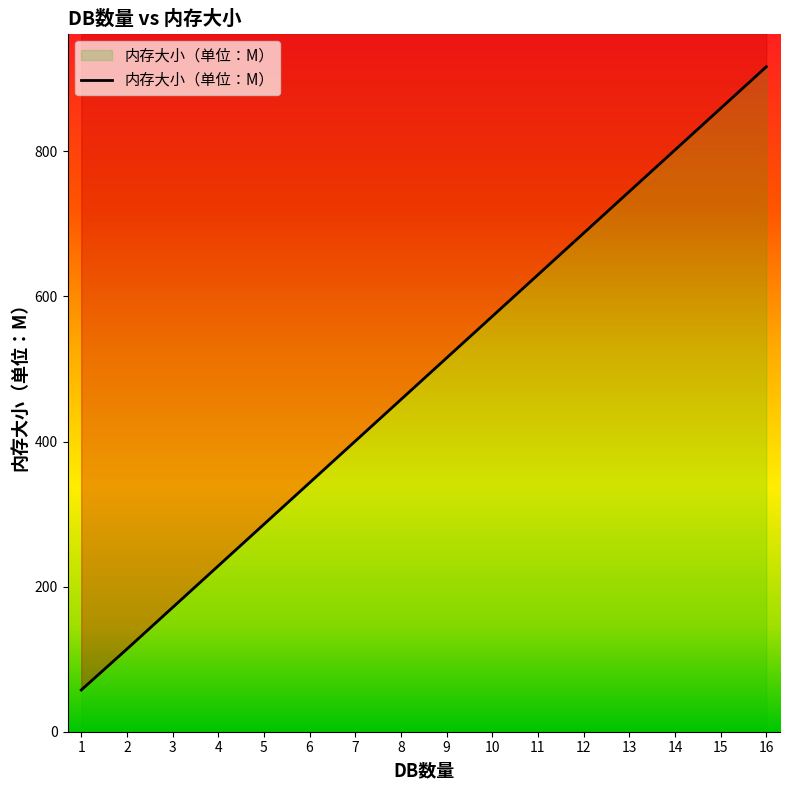

The value at 8 is 739.3. True or false?

False